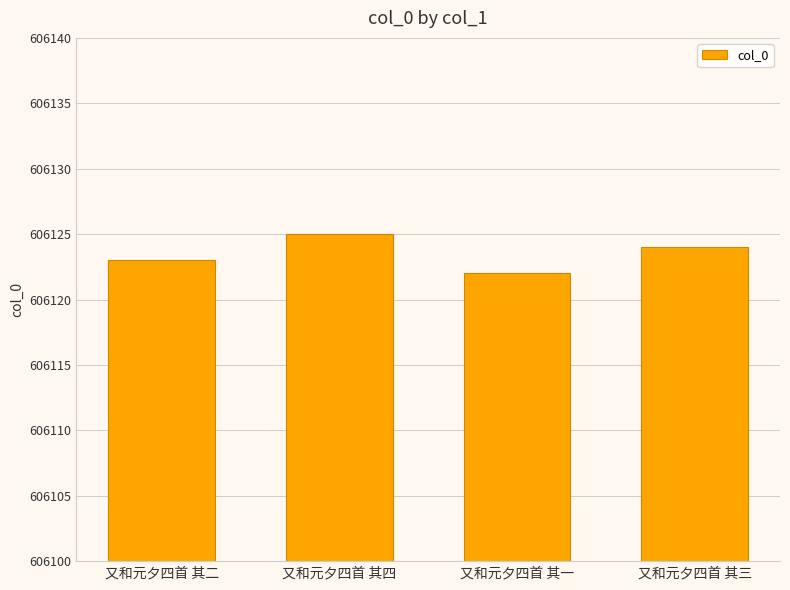

How many data points does each series have?

4